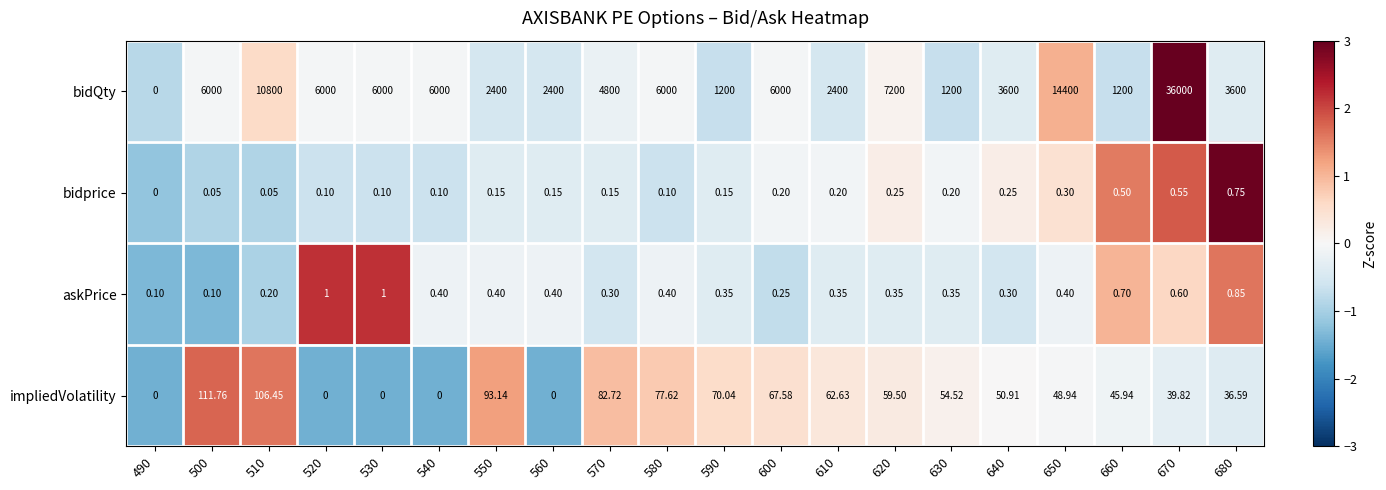

Which series changed the most between 500 and 510?

bidQty